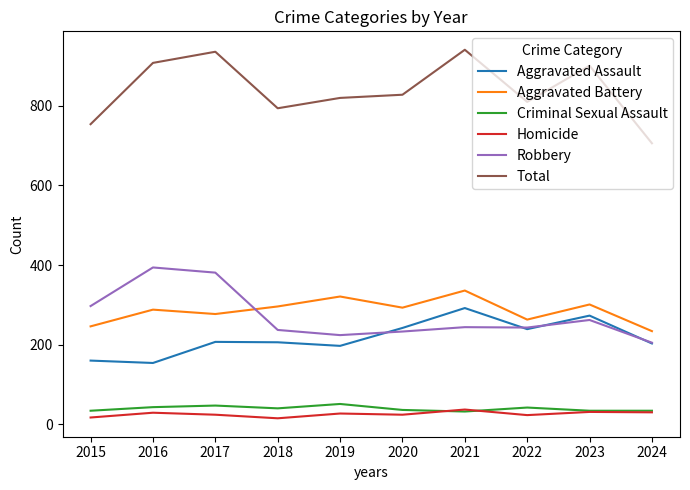

Rank the series at 2016 from lowest to highest value.

Homicide, Criminal Sexual Assault, Aggravated Assault, Aggravated Battery, Robbery, Total